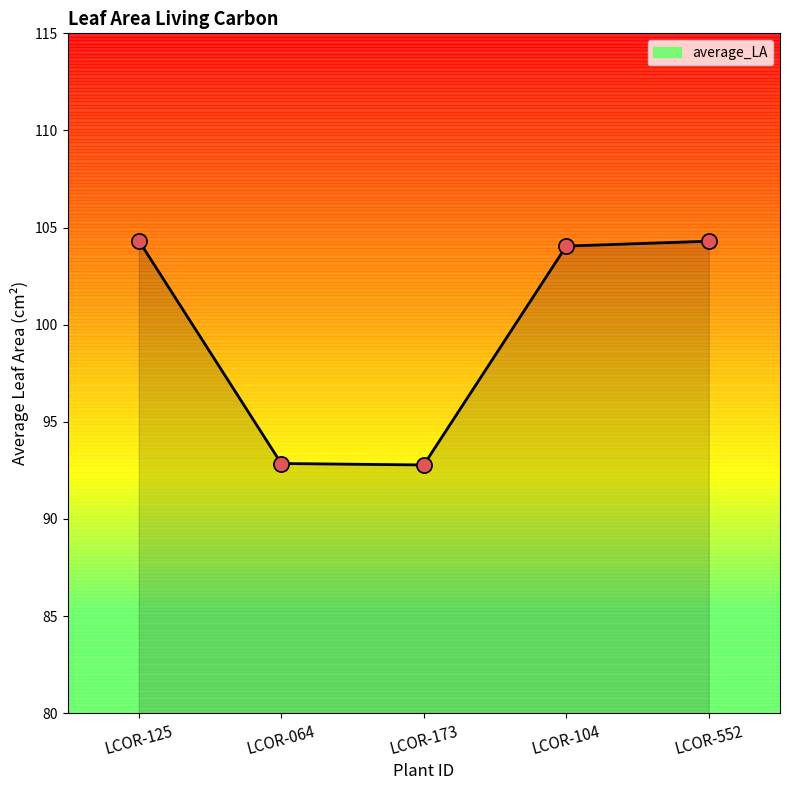

Between LCOR-173 and LCOR-552, which is larger?

LCOR-552